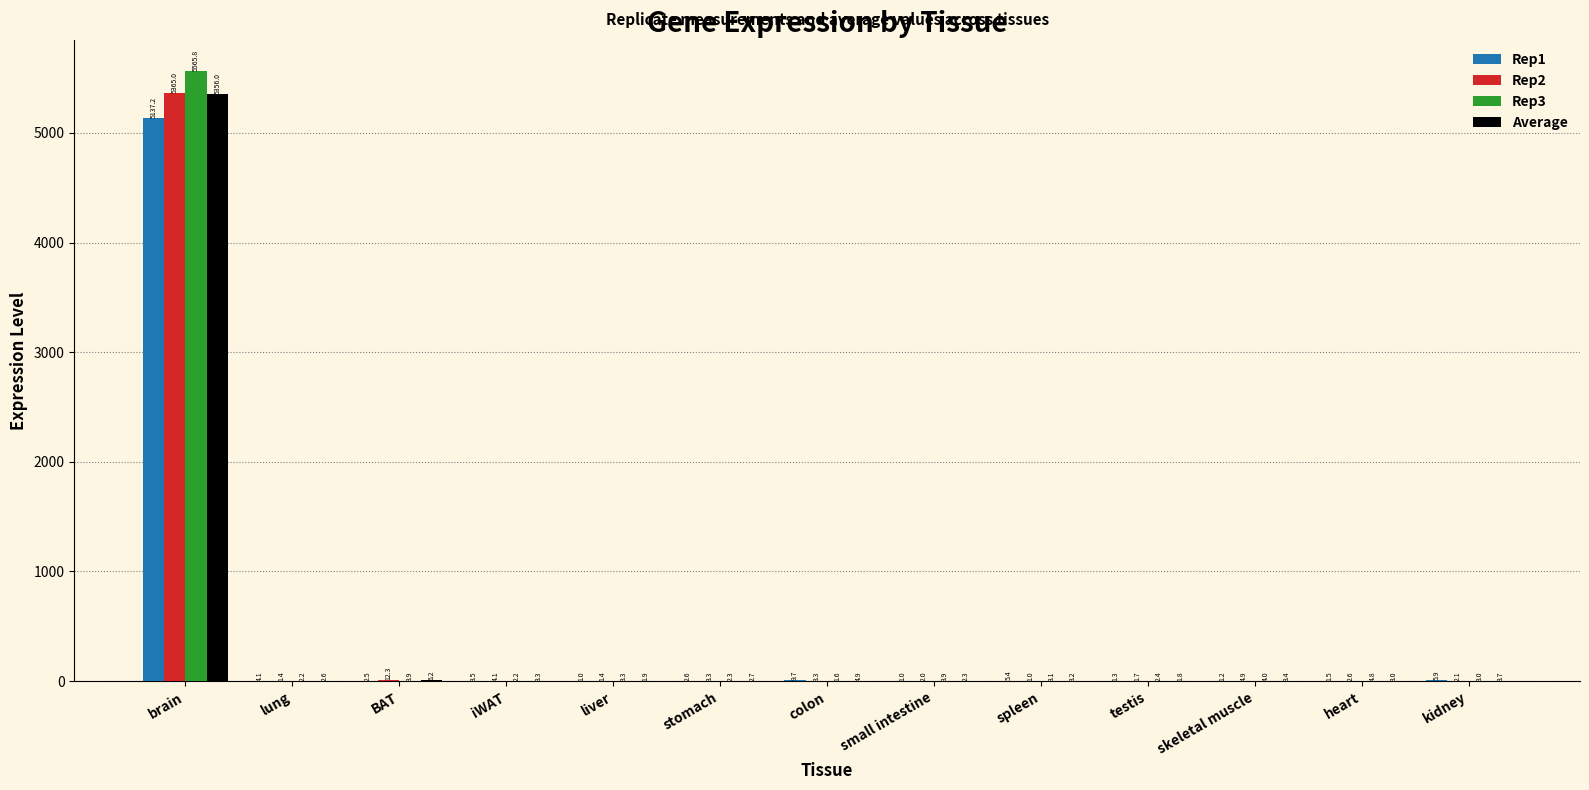

What is the highest value of the Rep1 series?

5137.2